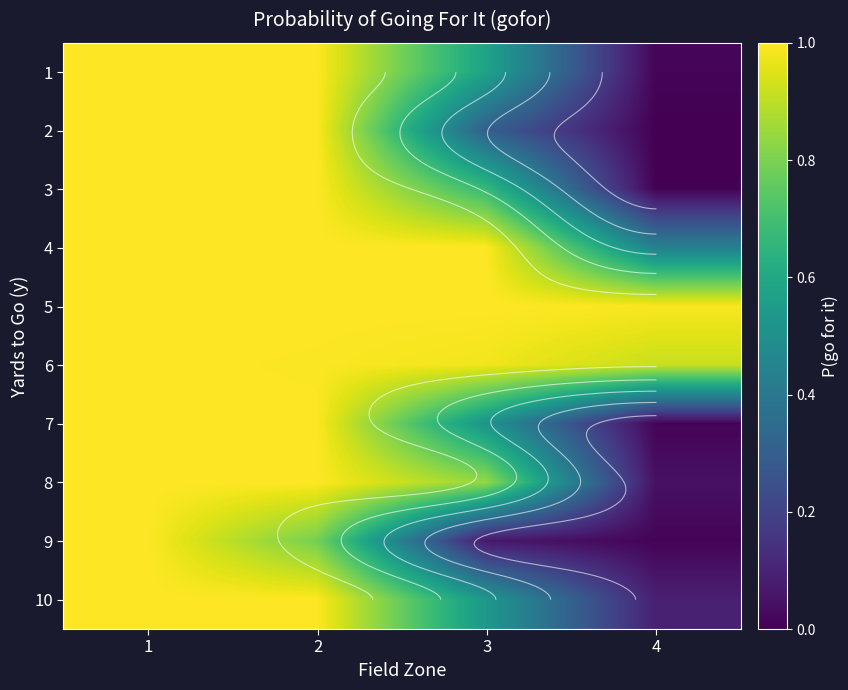

List the labels in order of 1 value, largest first.

1, 2, 3, 4